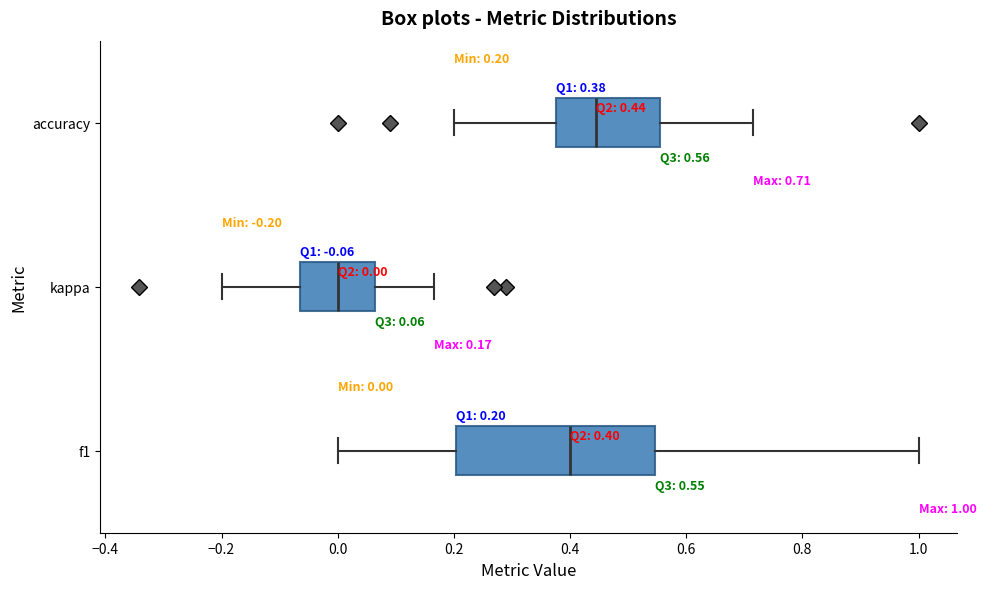

Which box's median line is the furthest to the right?

accuracy